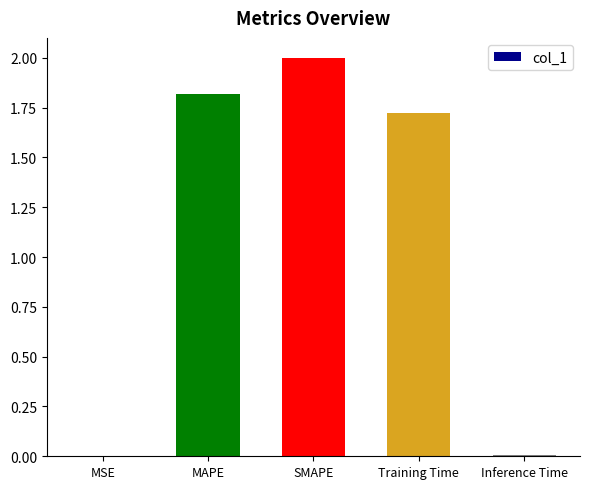

Are the bars horizontal?

No